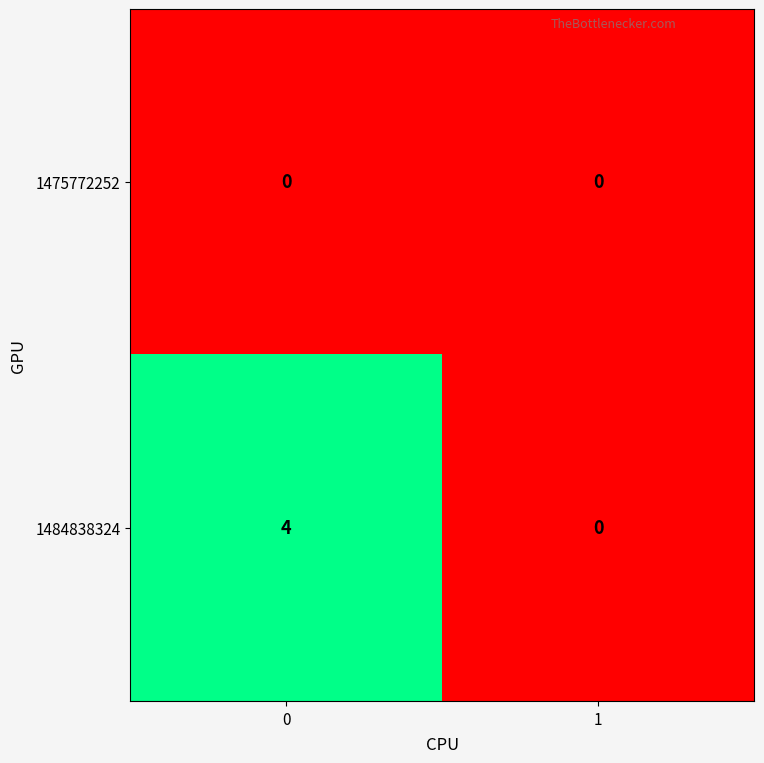

Count the number of categories in the chart.

2